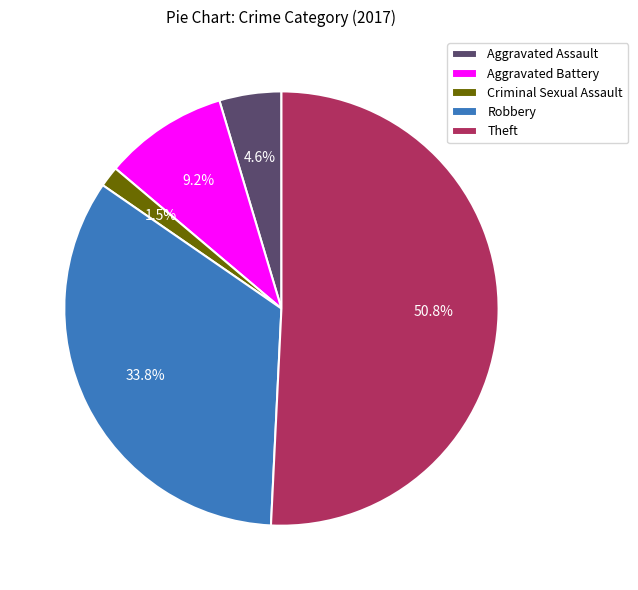

What percentage is the Aggravated Assault slice, to the nearest percent?

5%